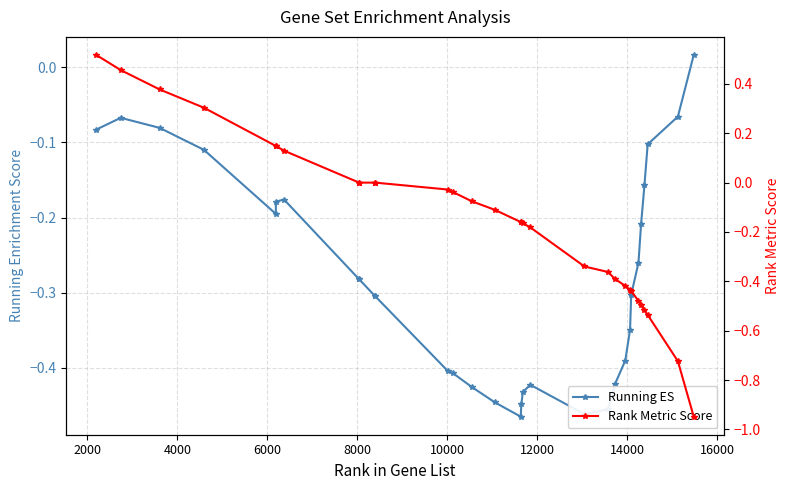

How many data points in Rank Metric Score are less than 0?

20